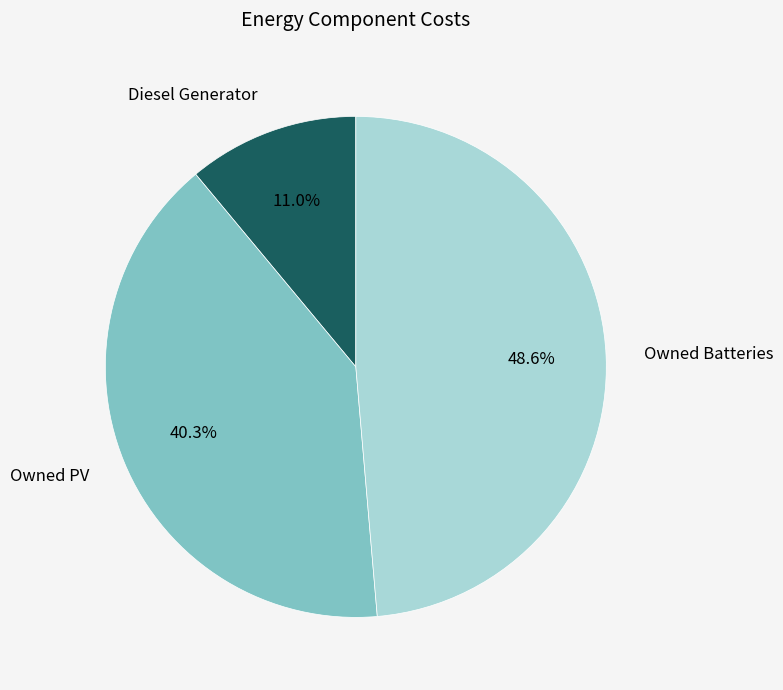

Is there any slice that represents more than half of the pie?

No